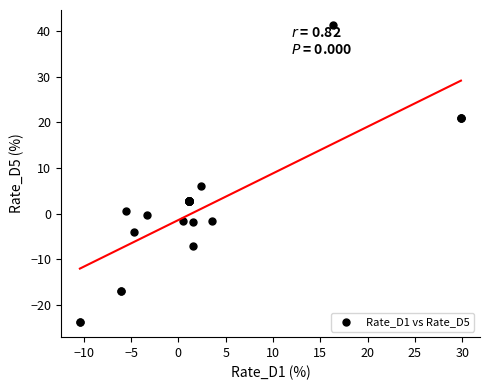

What Y value in the scatter plot is closest to 8?

6.0